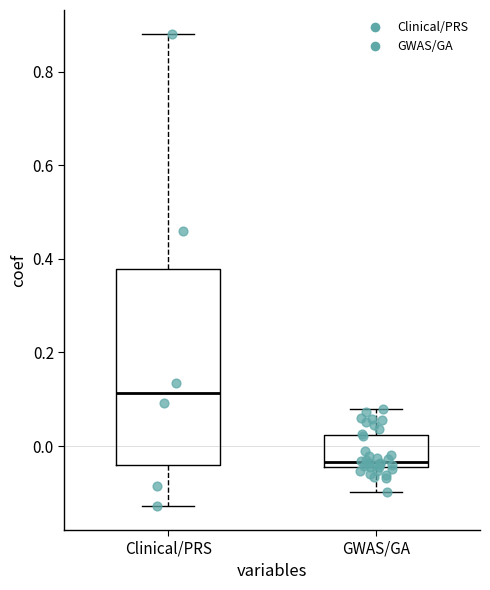

Which box is the tallest, from its lower edge to its upper edge?

Clinical/PRS